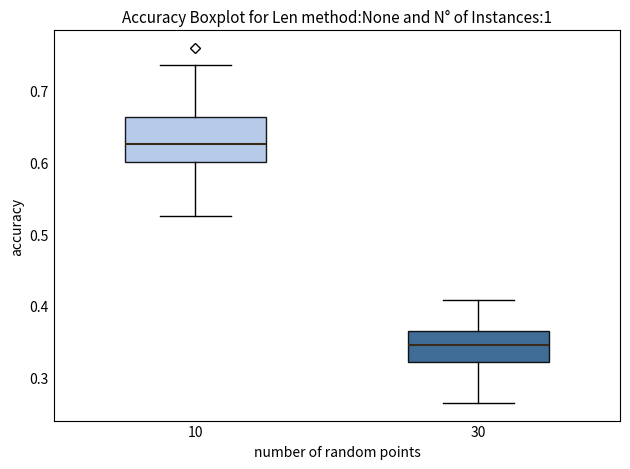

Which box is the tallest, from its lower edge to its upper edge?

10